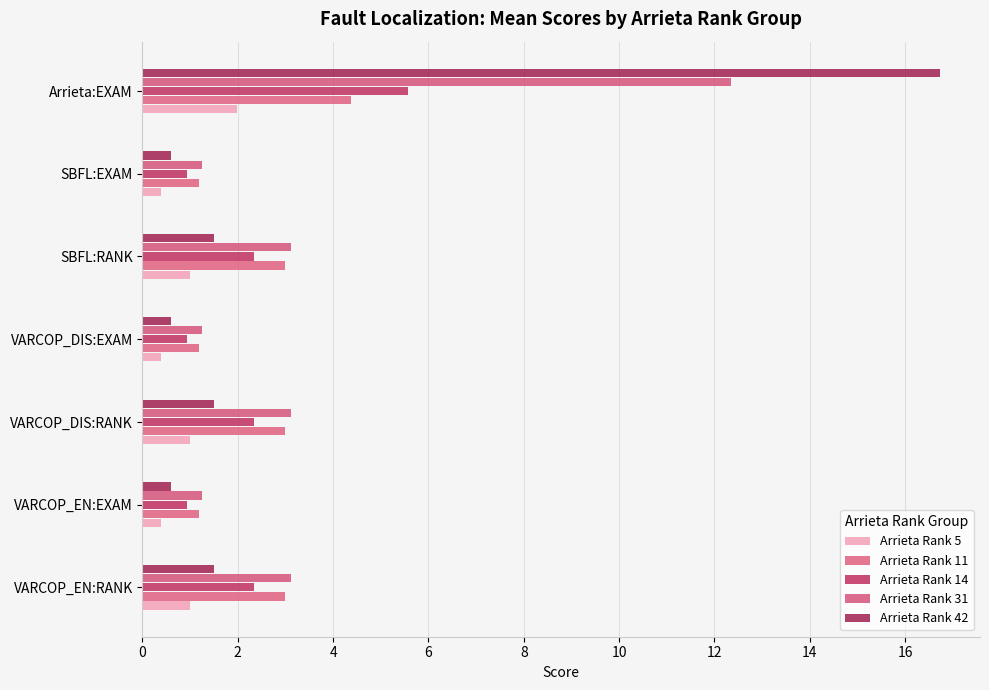

At how many categories does at least one series exceed 14?

1